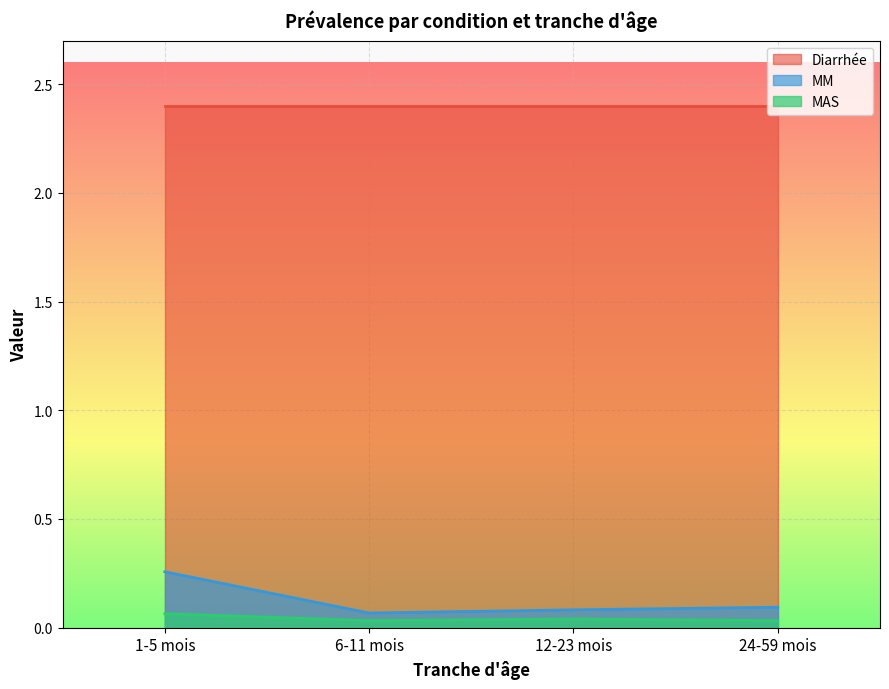

What is the spread (max minus min) of values at 24-59 mois?

0.1